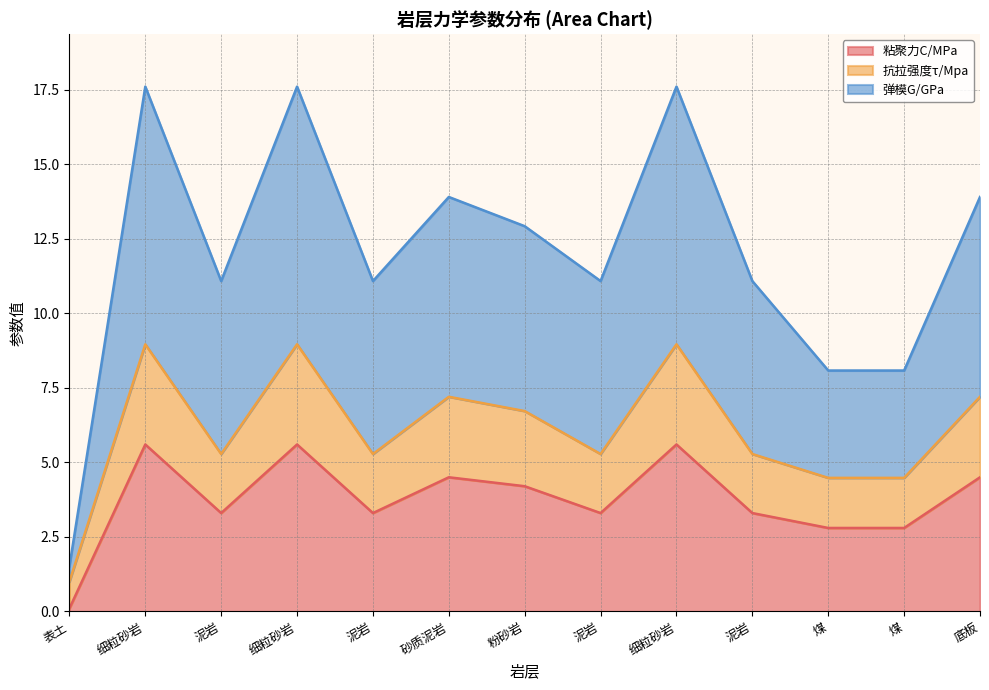

Does the chart display data point markers on the line(s)?

No